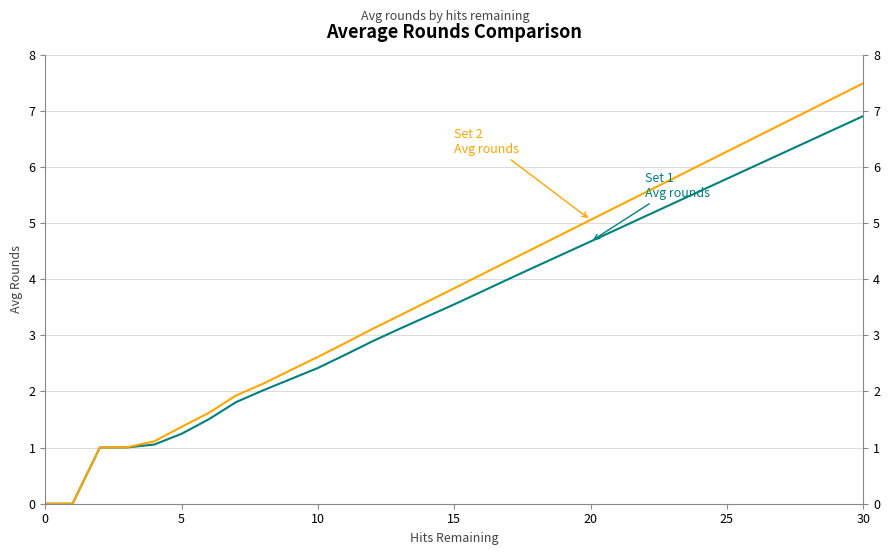

Rank the series at 11 from highest to lowest value.

Set 2 Avg rounds, Set 1 Avg rounds